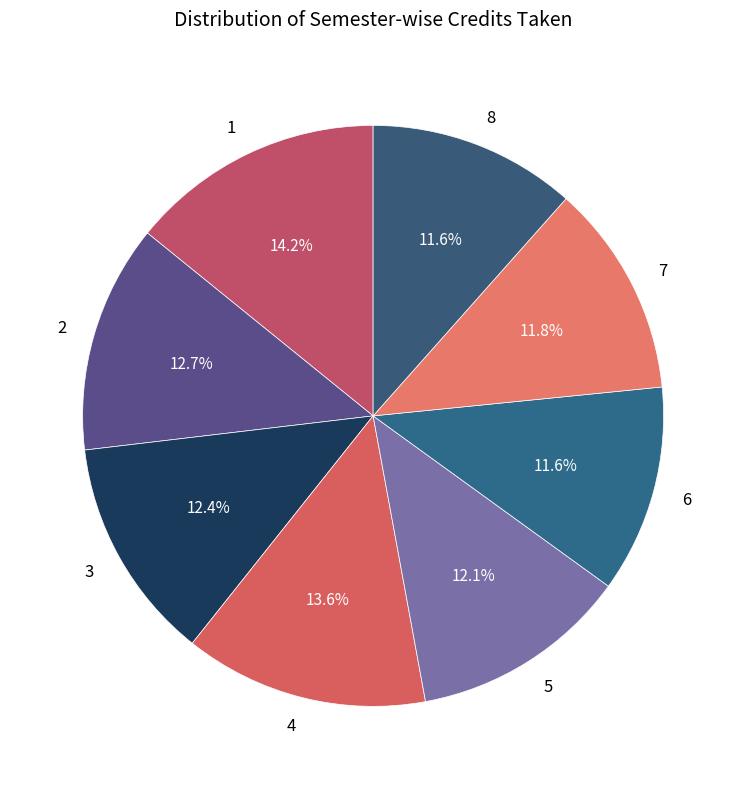

Count the number of slices in the pie.

8